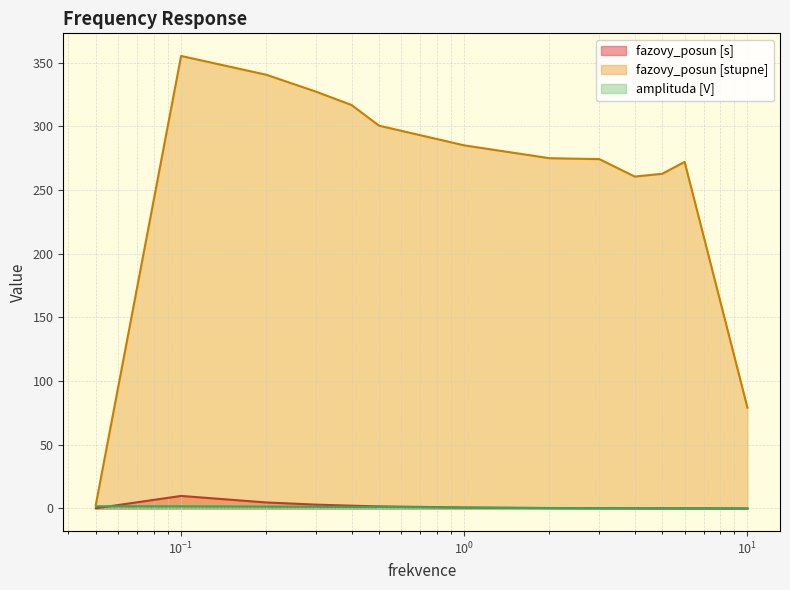

Which series has the widest spread of values?

fazovy_posun [stupne]